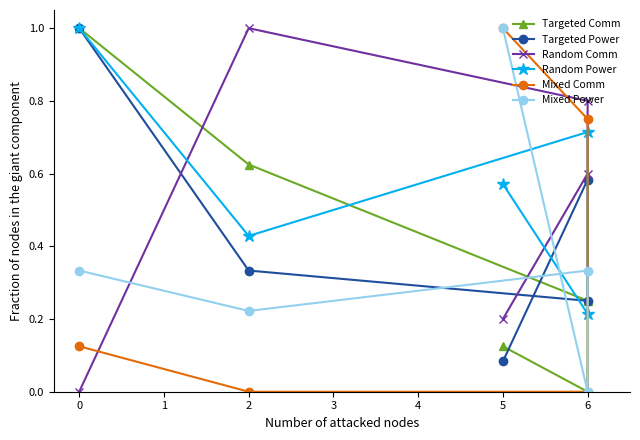

What is the maximum value shown in the chart?

1.0